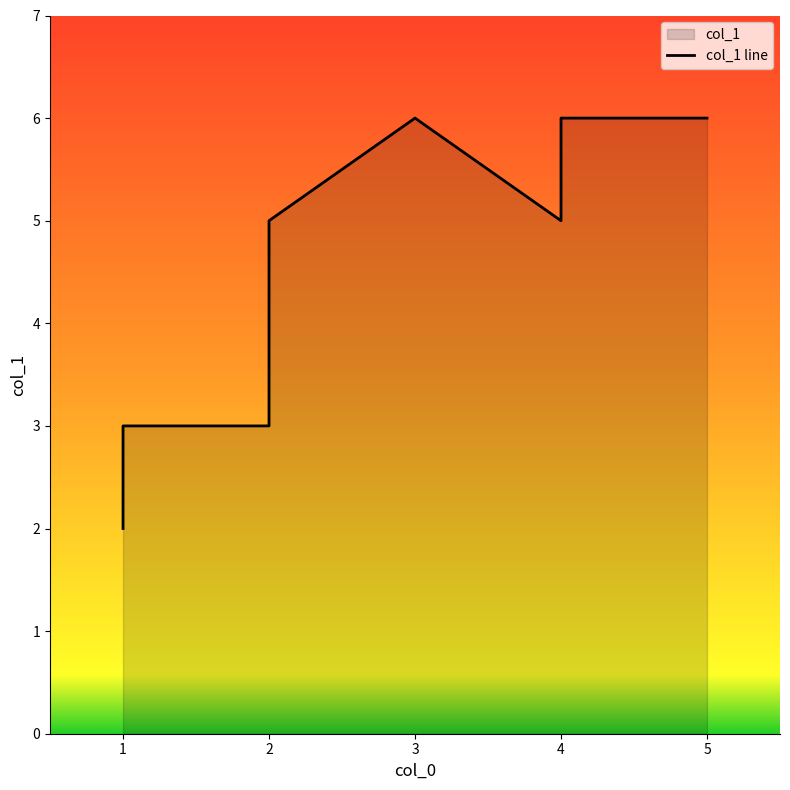

What is the ratio of the value at 3 to the value at 2?

2.0